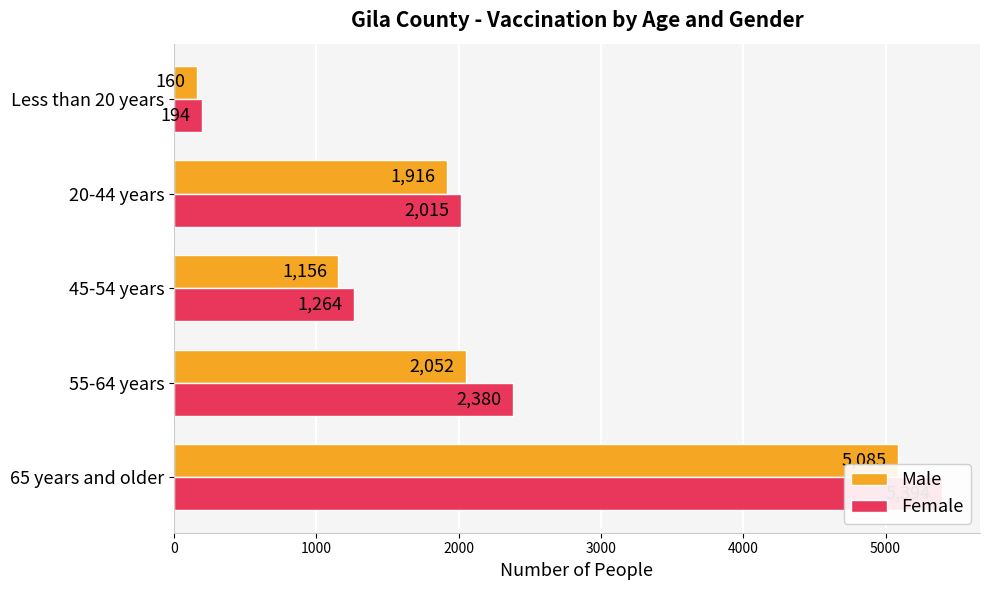

What are all the series names shown in the legend?

Male, Female